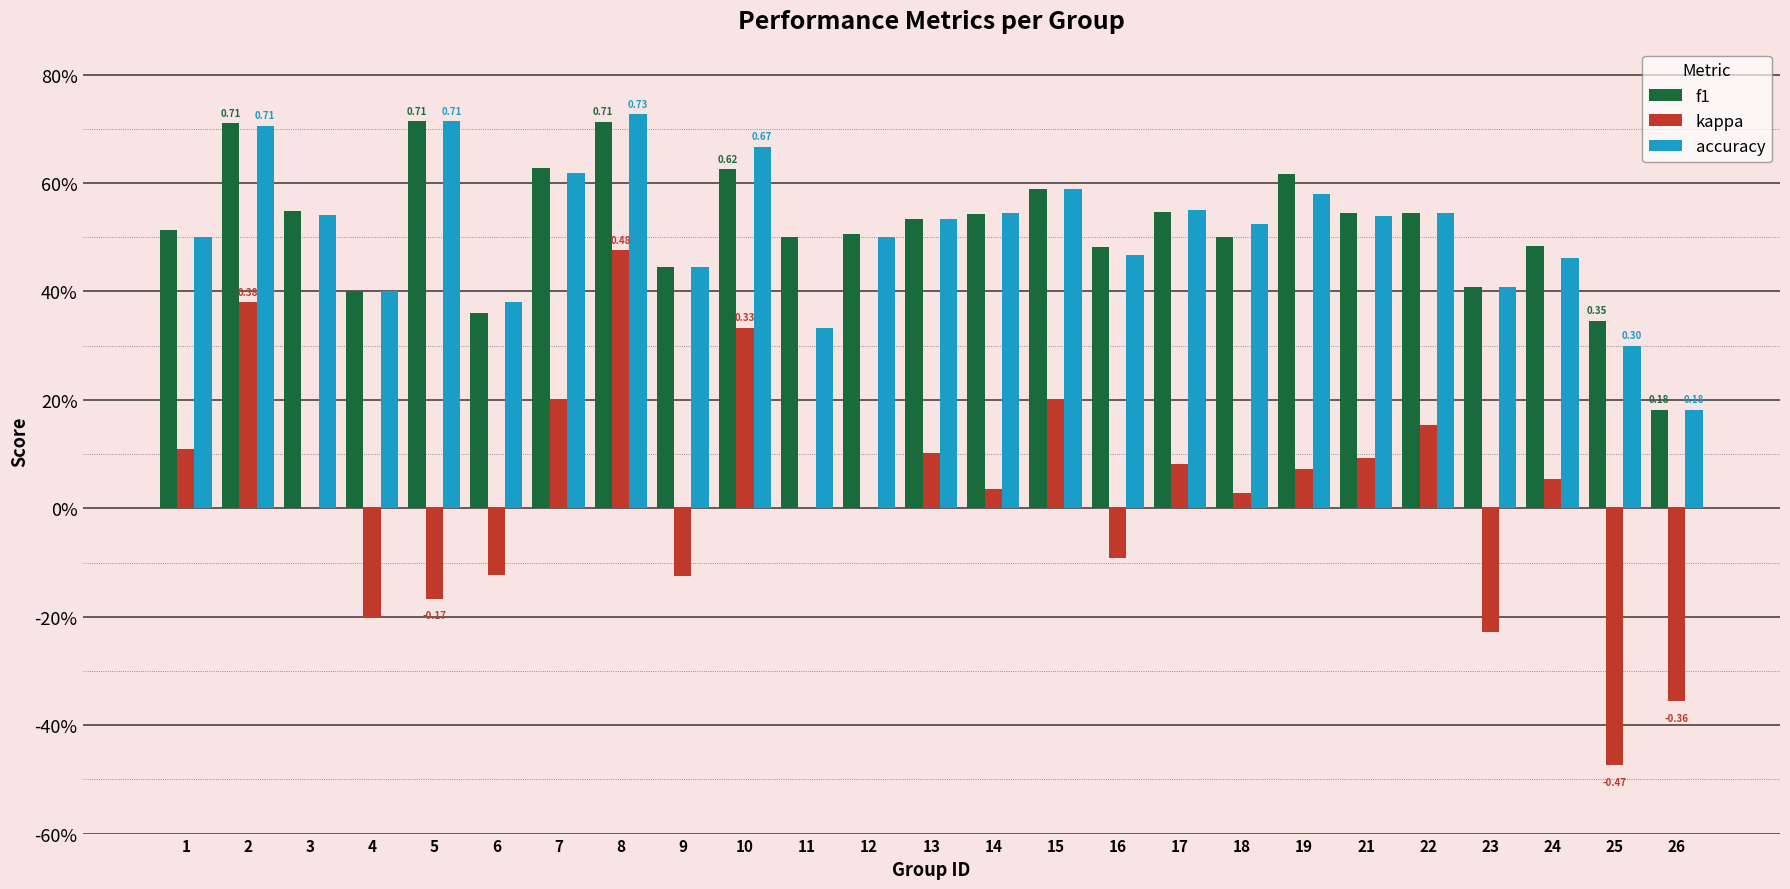

What are all the series names shown in the legend?

f1, kappa, accuracy